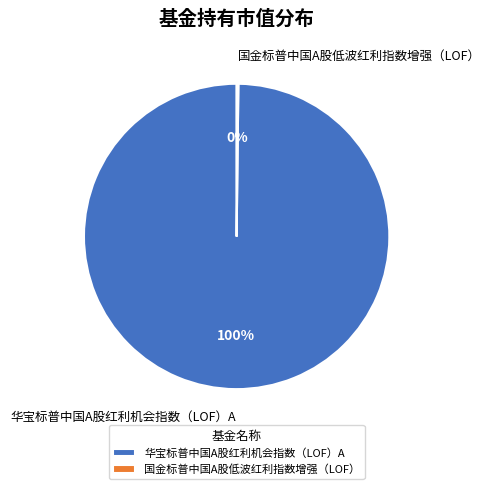

True or false: 华宝标普中国A股红利机会指数（LOF）A accounts for 100% of the total.

True